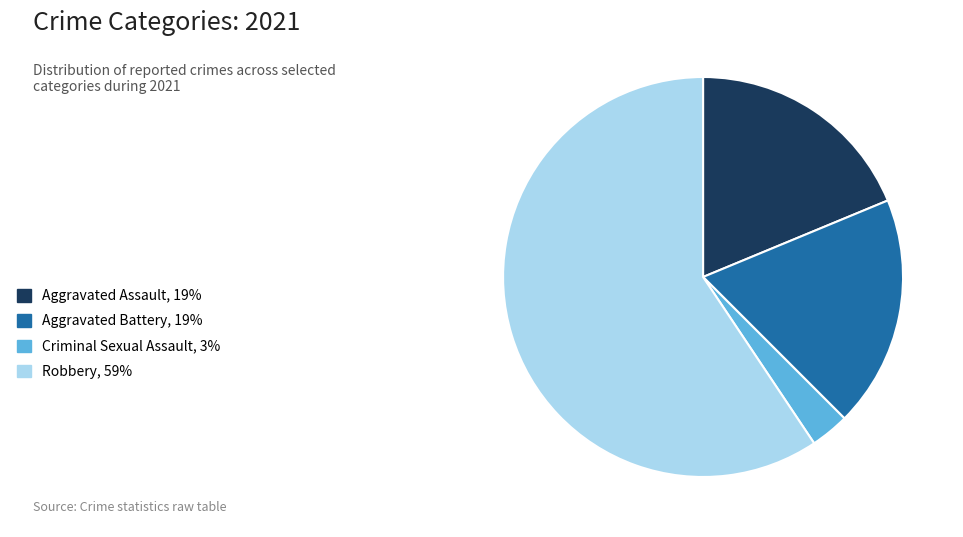

The Criminal Sexual Assault slice represents 16% of the pie. True or false?

False